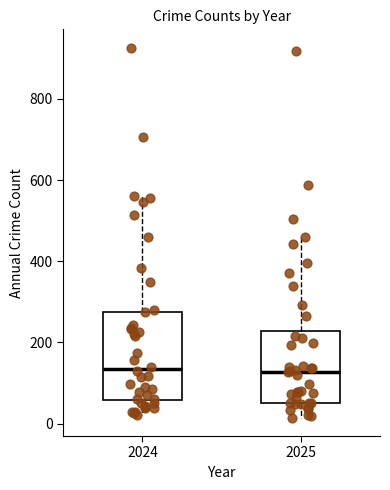

Reading left to right, transcribe this box plot: for each box, give where its median line is, the range the box spans, and where its two whiskers end, as read against the y-axis. The values are not printed on the chart, so give them approximately, as read against the axis.

2024: median 140, box 60 to 280, whiskers 20 to 560
2025: median 120, box 60 to 220, whiskers 20 to 460